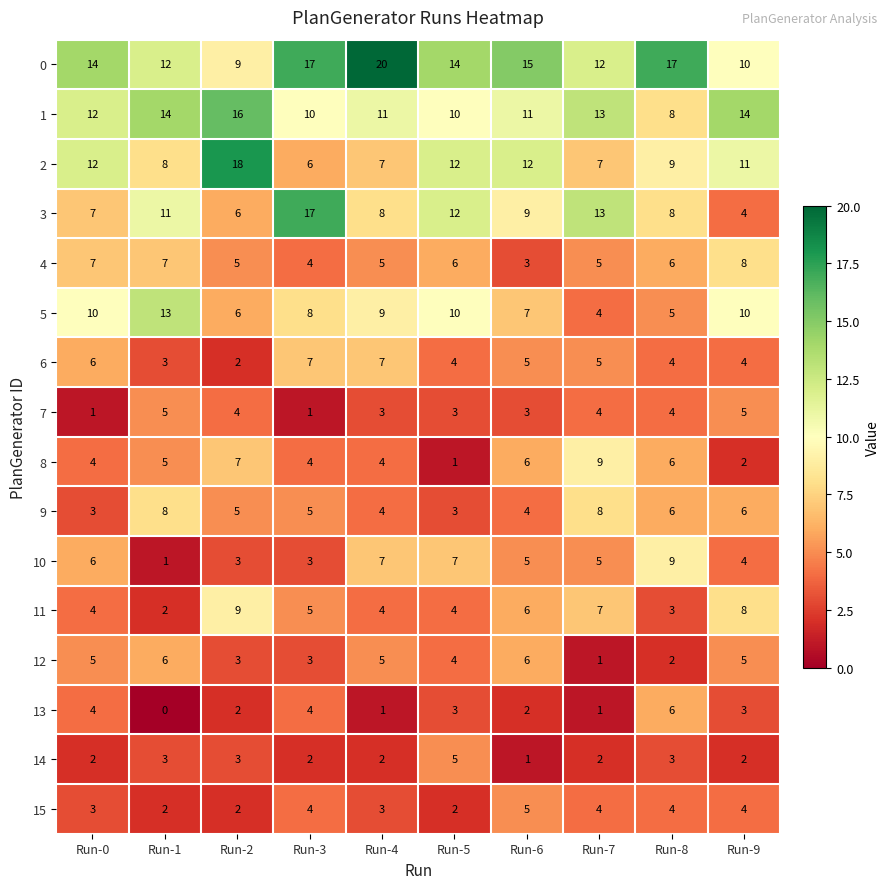

Which label corresponds to the largest value in the chart?

Run-4